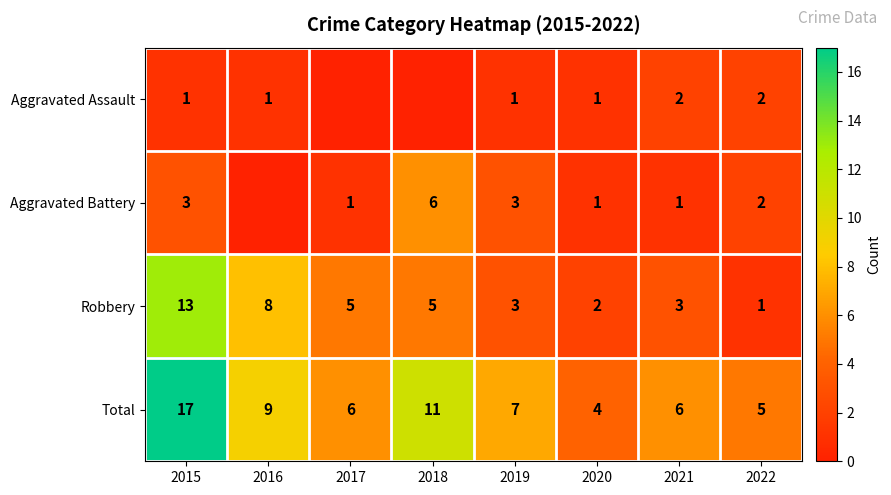

The Aggravated Battery series shows 5 at 2019. True or false?

False